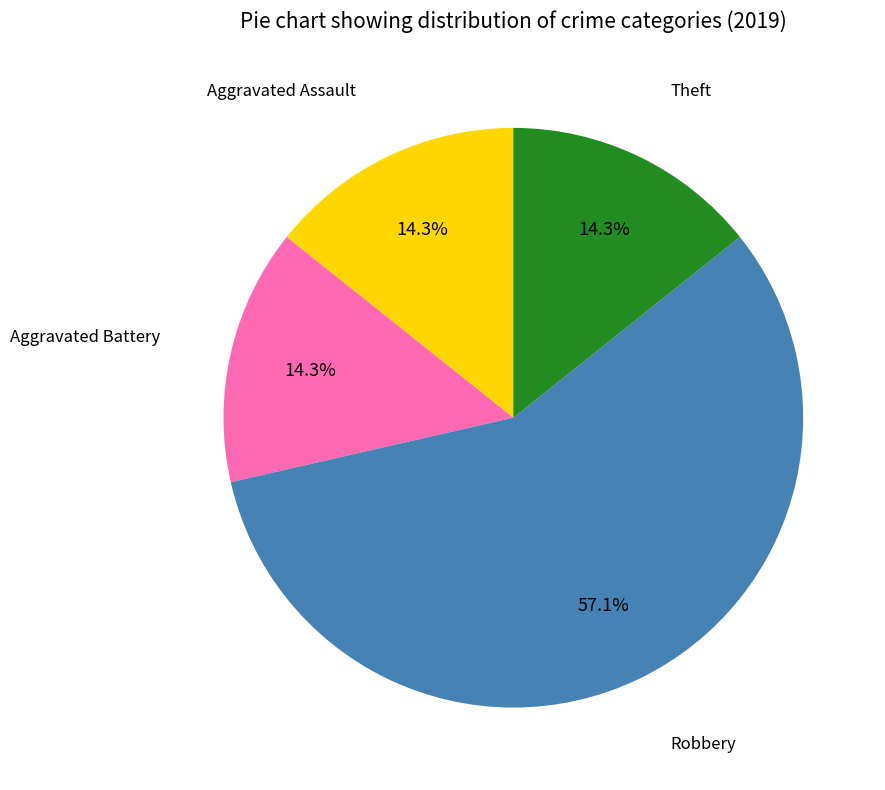

How many segments does this pie chart have?

4